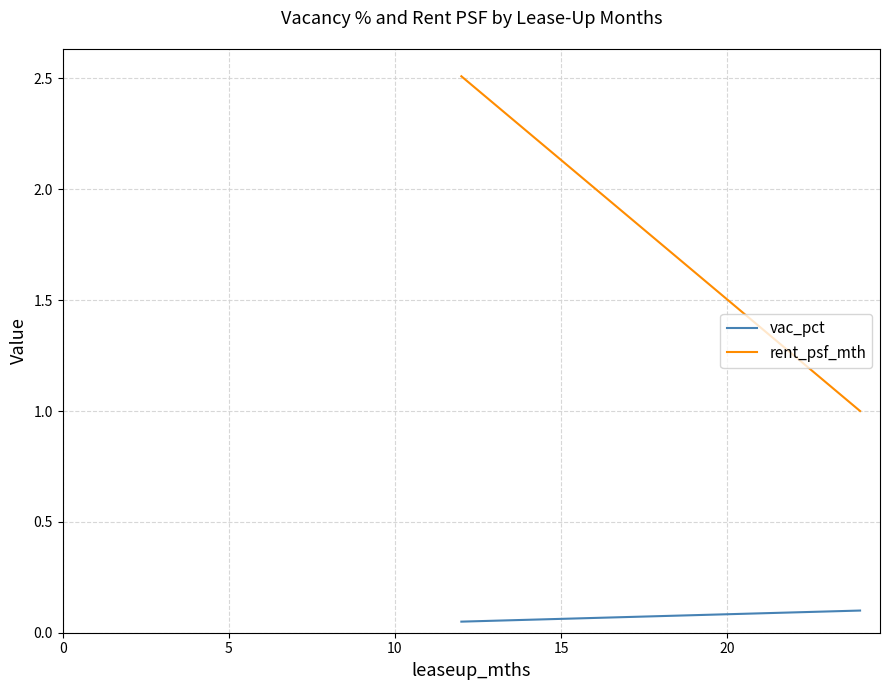

What is the greatest value displayed?

2.5